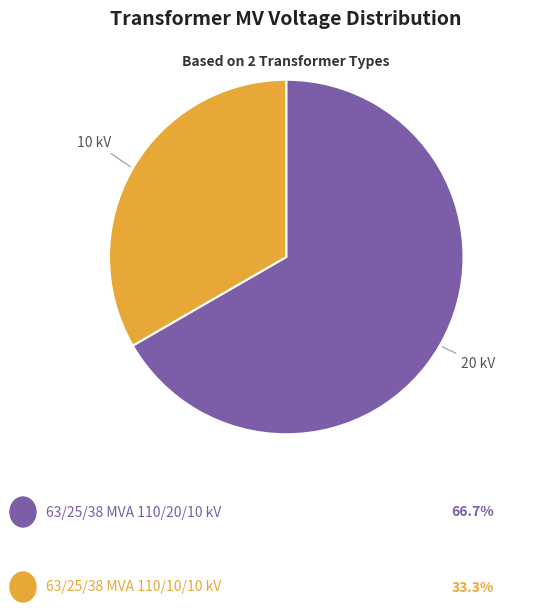

Is there any slice that represents more than half of the pie?

Yes